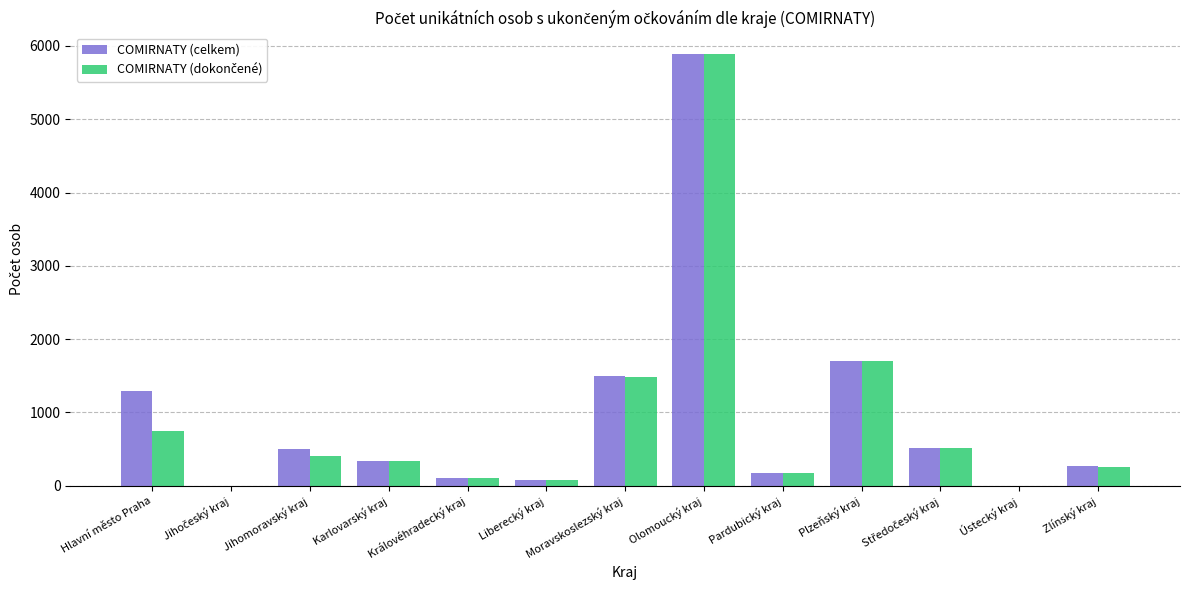

The value of COMIRNATY (celkem) at Jihomoravský kraj is 498. True or false?

True